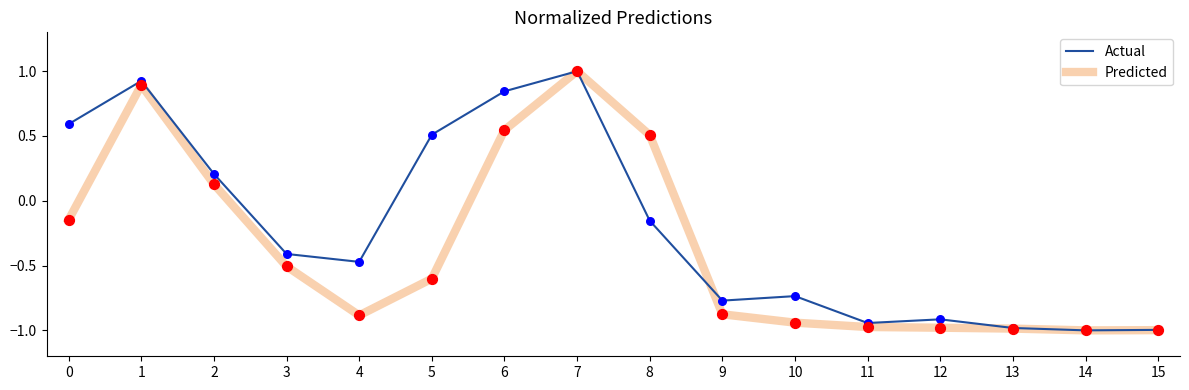

What is the spread (max minus min) of values at 5?

1.1